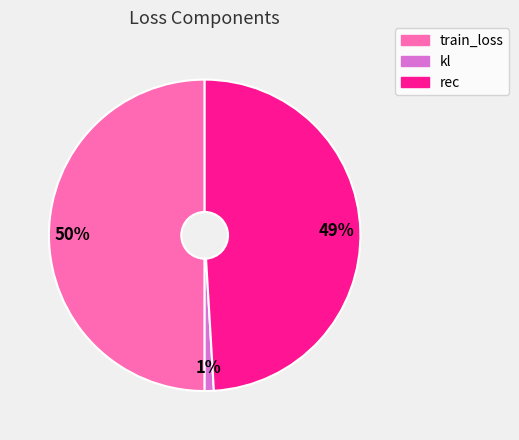

Is rec the majority of the pie?

No